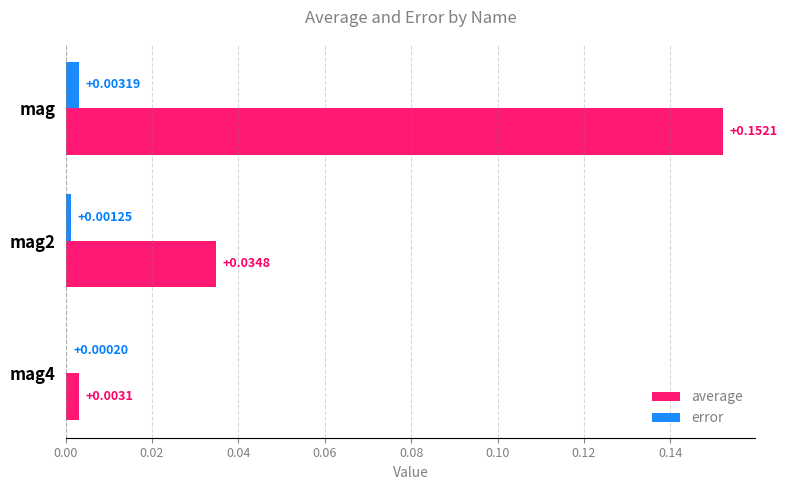

Which series has the largest total across all categories?

average